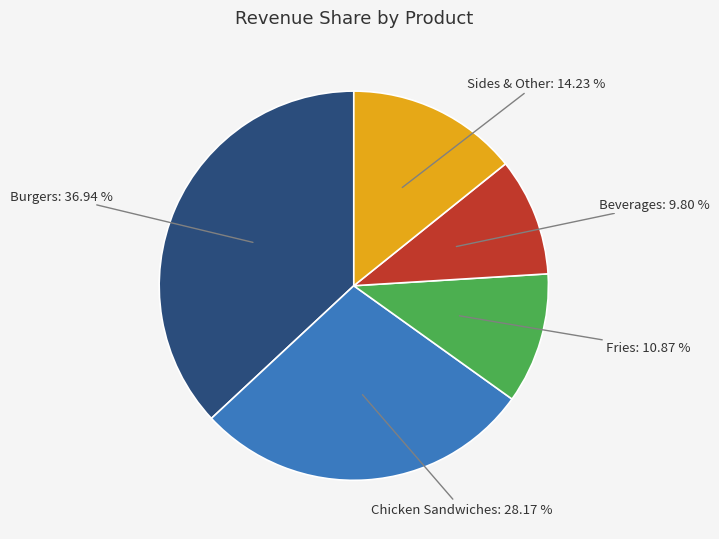

Which slice is the smallest?

Beverages